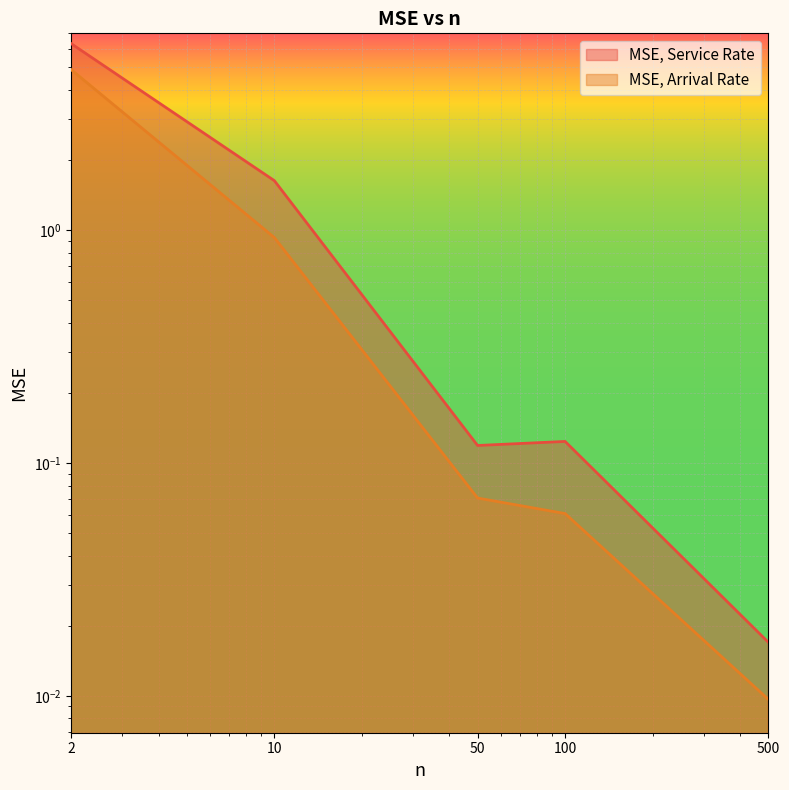

The MSE, Service Rate series shows 0.2 at 50. True or false?

False